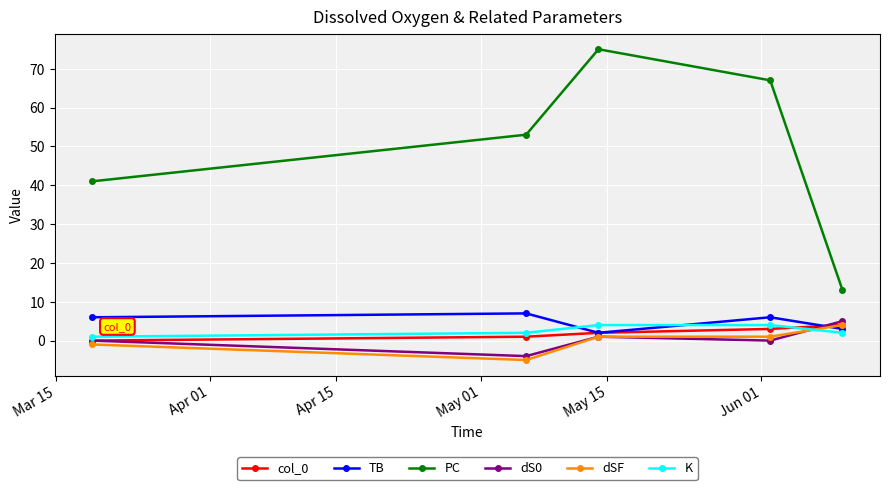

What is the difference between the second highest and second lowest values in the TB series?

3